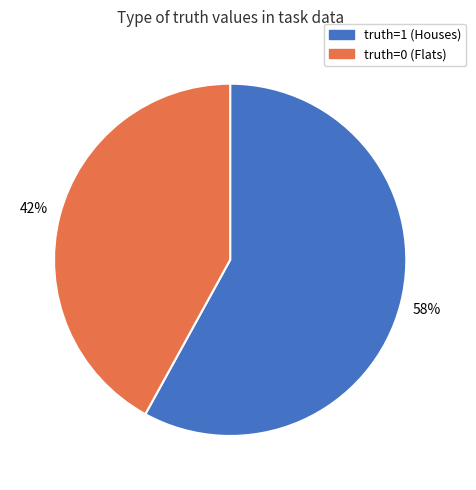

Count the number of slices in the pie.

2